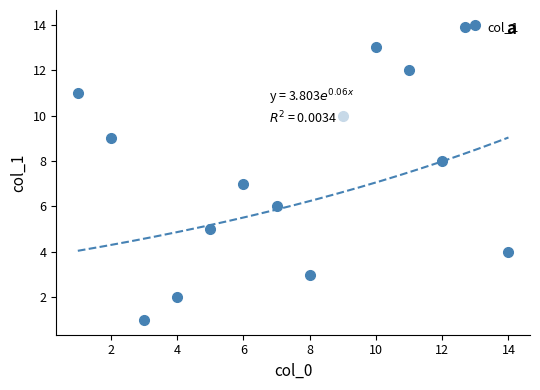

True or false: col_1 has more than 1 points higher than both neighbors.

True